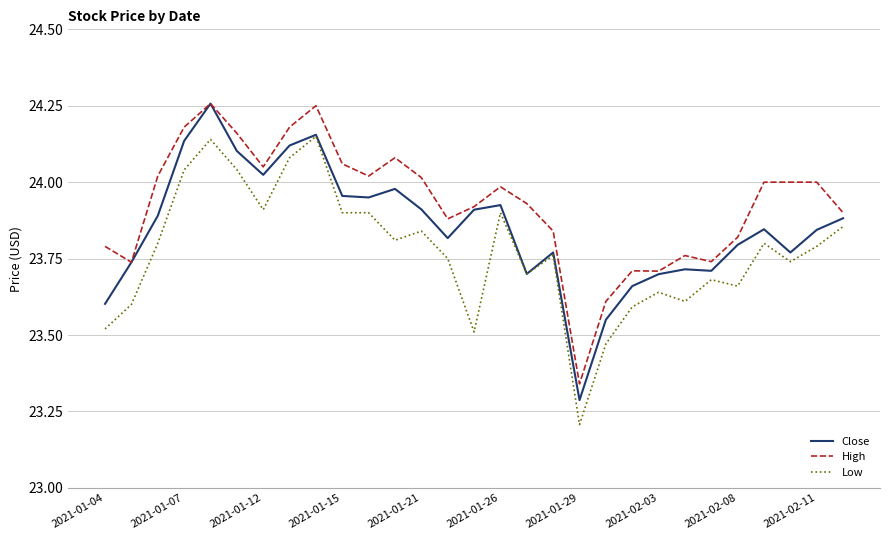

What is the minimum value for Low?

23.2